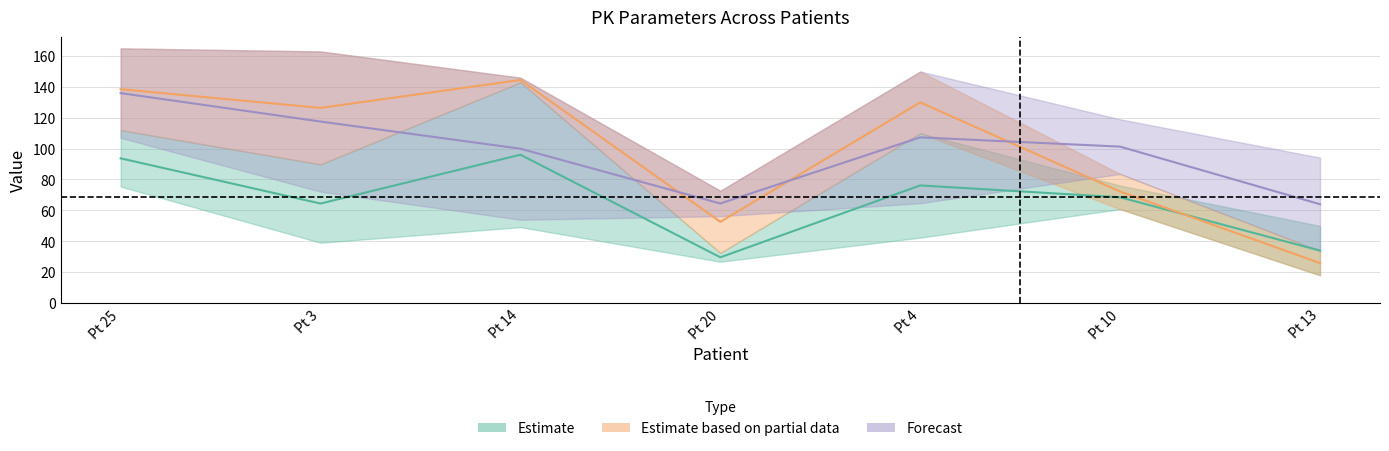

At which category is the sum across all series the highest?

Pt 25